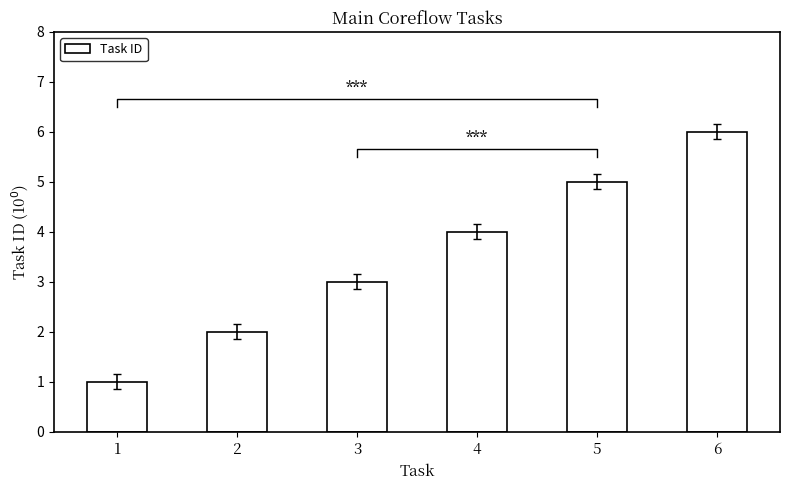

Reading right to left, what are all the values shown in this chart?

6	5	4	3	2	1